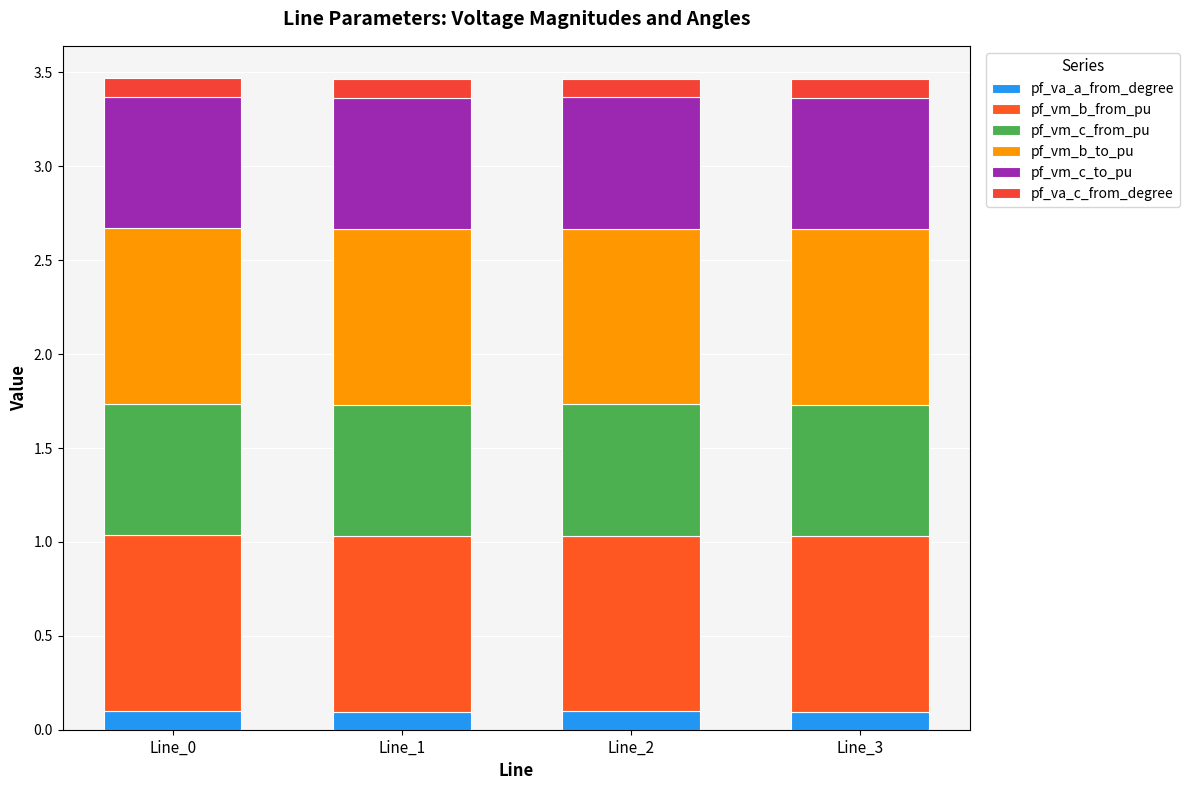

Are the bars horizontal?

No